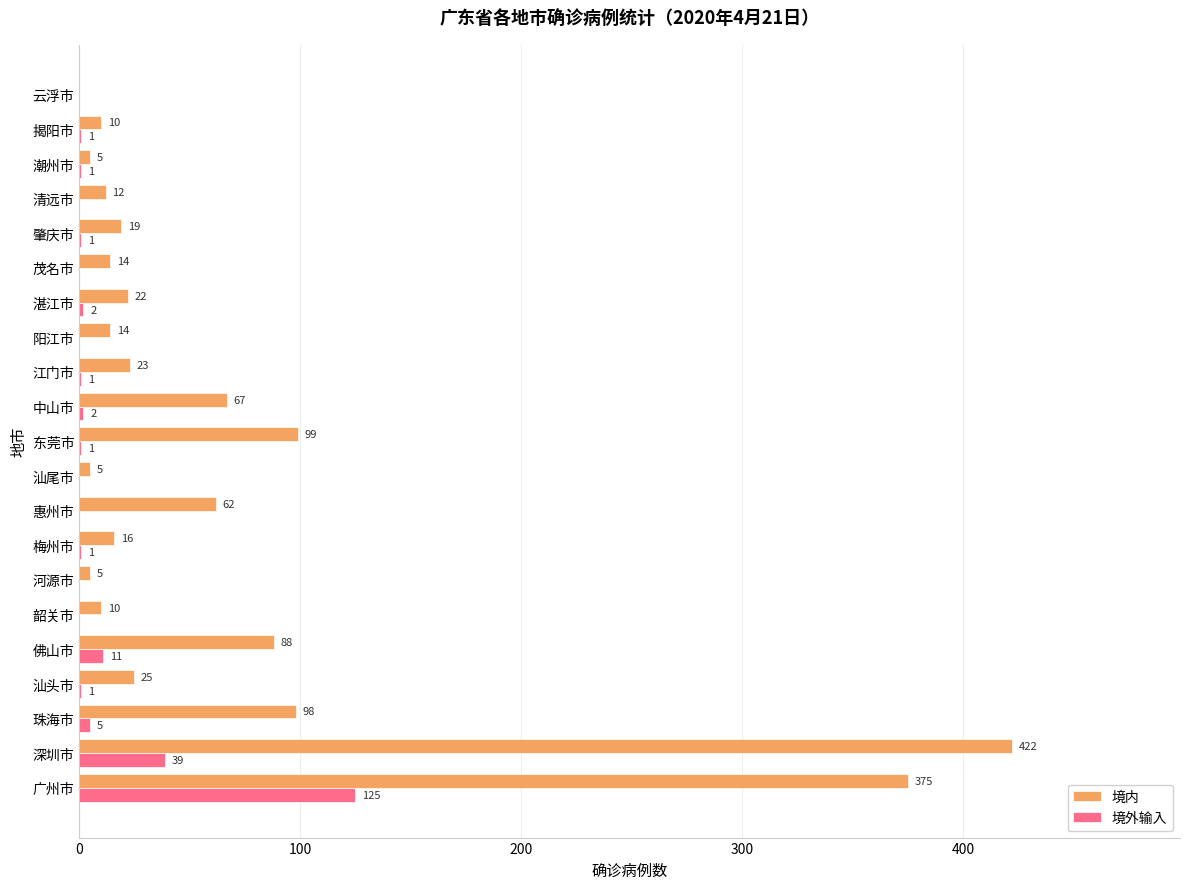

Which series has the widest spread of values?

境内